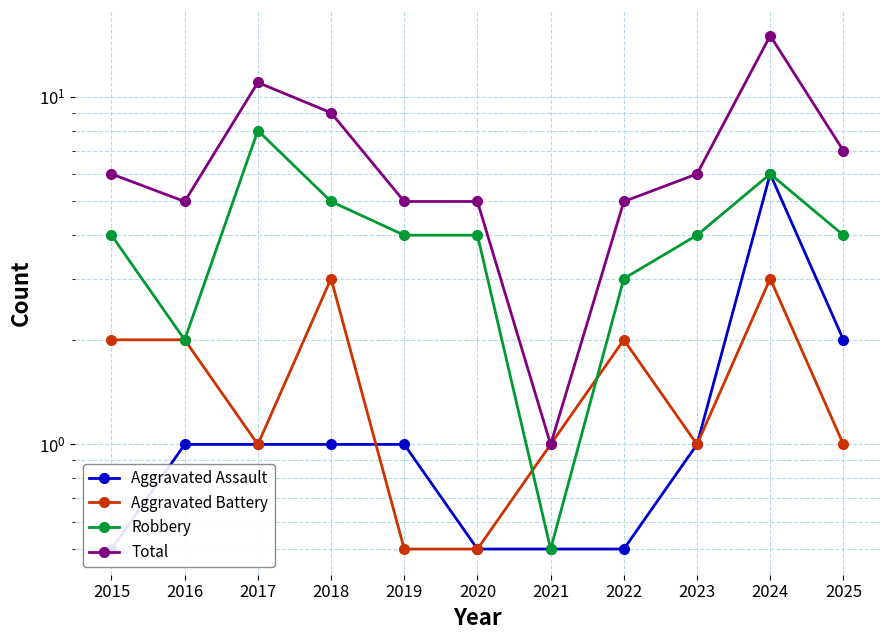

True or false: Aggravated Battery has a value of 0.5 at 2020.

True